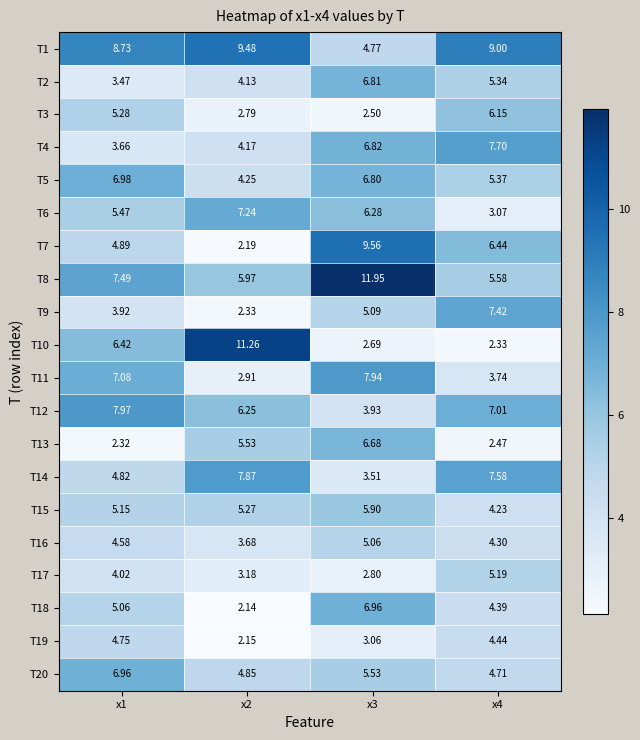

Is the value of T18 at x4 greater than the value of T3 at x1?

No